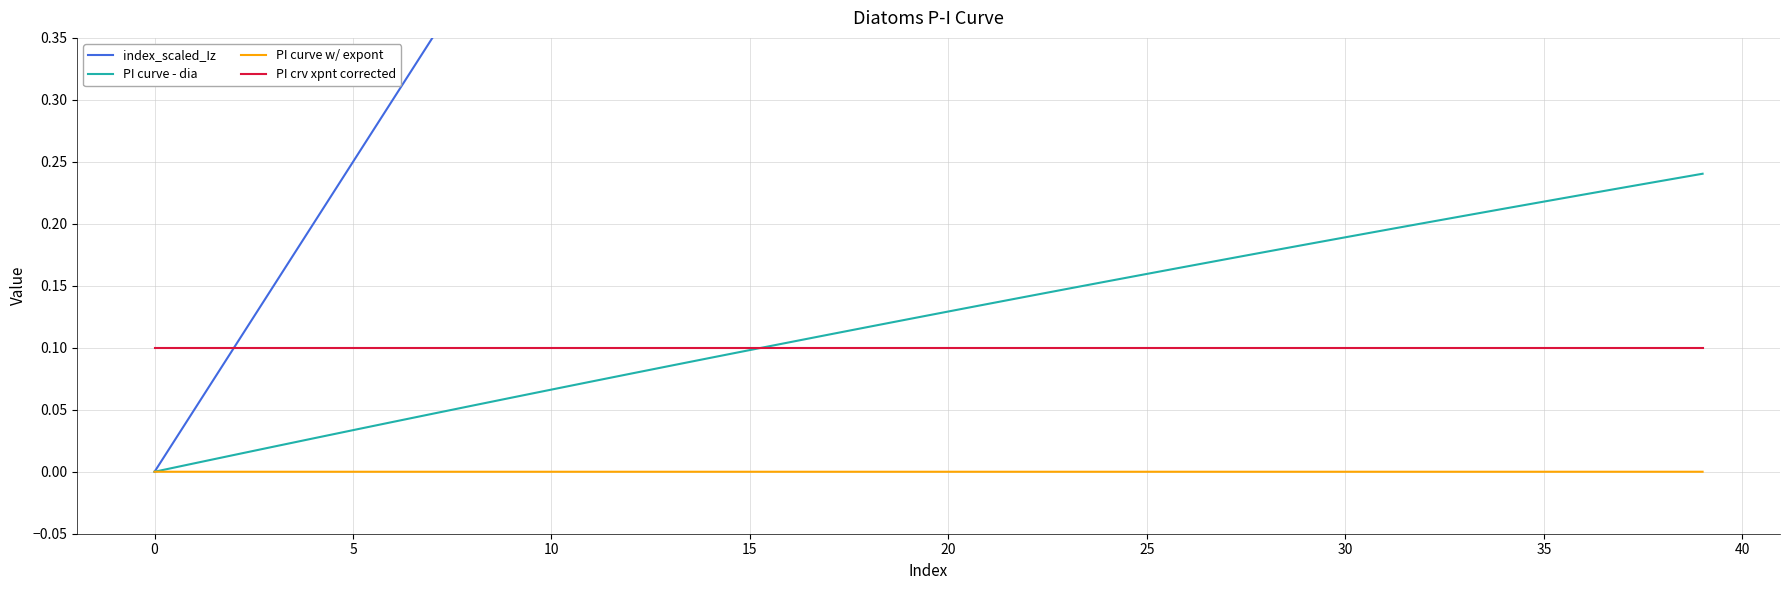

Which series has the largest total across all categories?

index_scaled_Iz